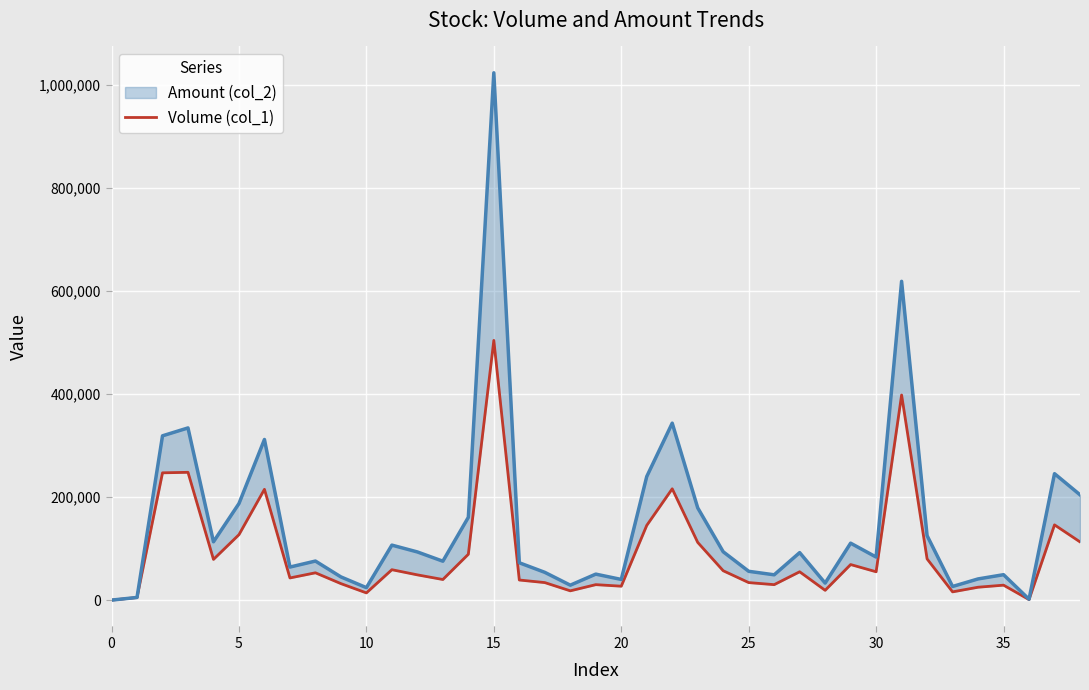

The chart shows a value of 30524 at 18. True or false?

False